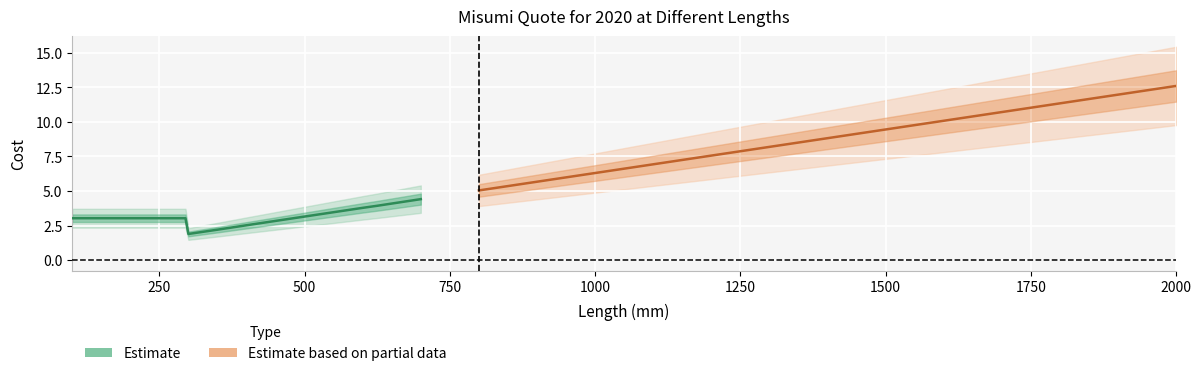

Reading right to left, extract all data points from this chart.

2000=12.6	1500=9.4	1400=8.8	1300=8.2	1200=7.6	1100=6.9	1000=6.3	900=5.7	800=5.0	700=4.4	625=3.9	600=3.8	500=3.1	400=2.5	350=2.2	300=1.9	295=3.0	275=3.0	250=3.0	200=3.0	100=3.0